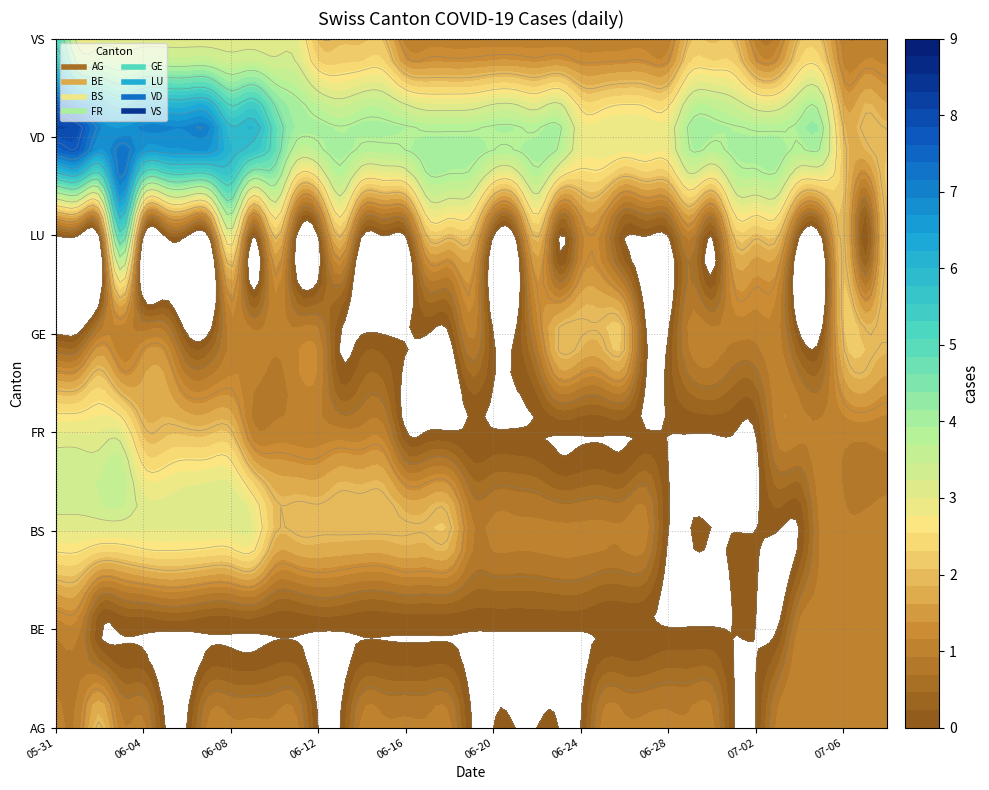

At how many categories does at least one series exceed 5?

10